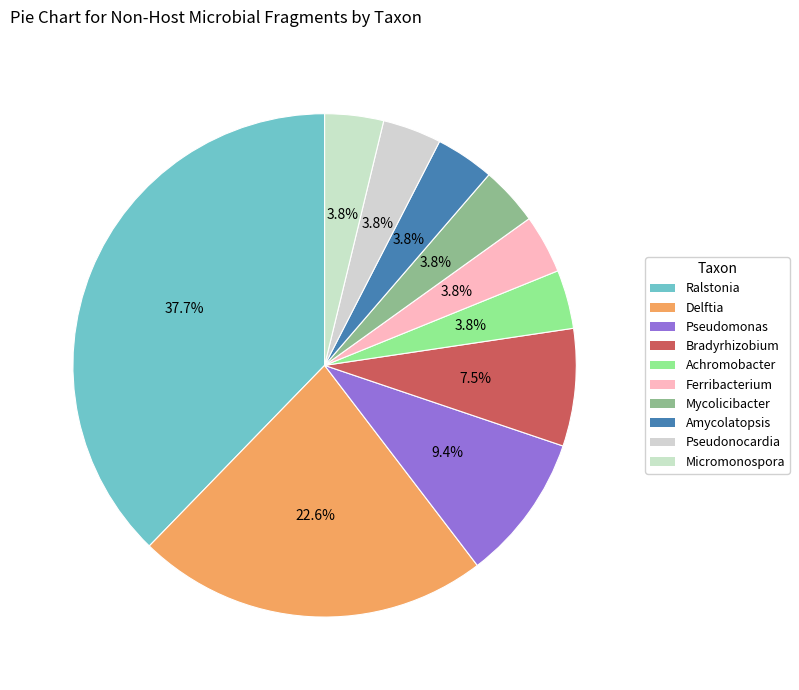

To the nearest percent, what percentage of the pie is Achromobacter?

4%